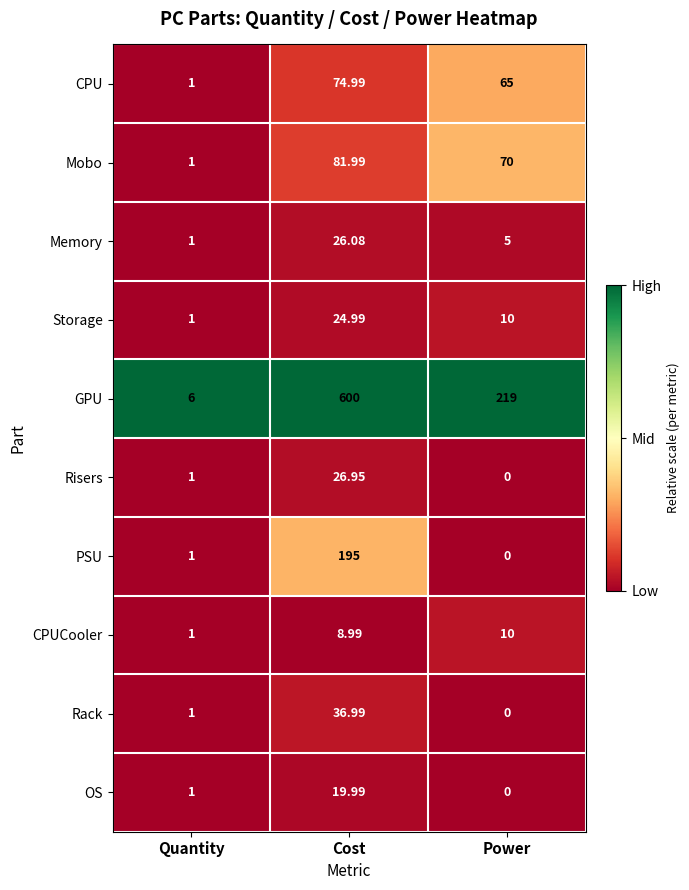

Where does the GPU series first go above 219?

Cost